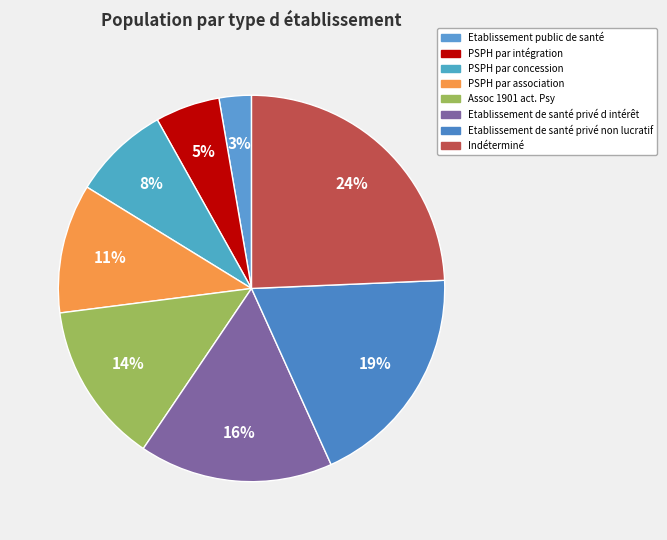

How many segments does this pie chart have?

8